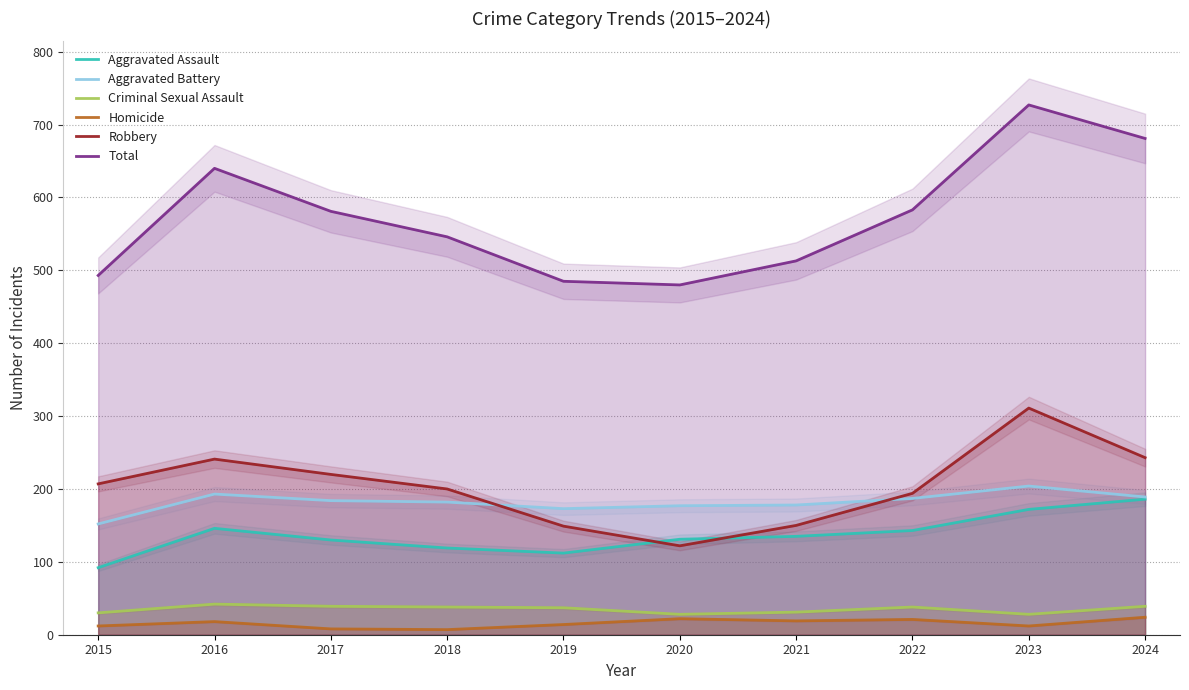

Which series has the widest spread of values?

Total